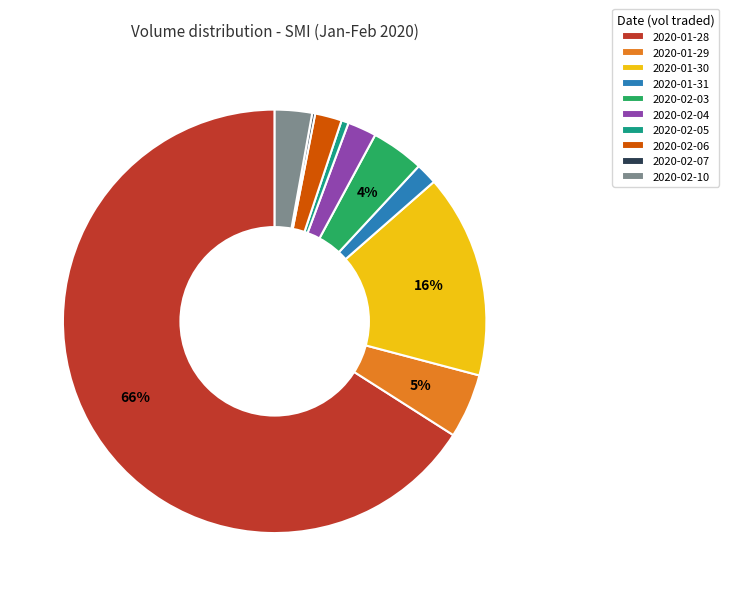

To the nearest percent, what portion does 2020-01-31 represent?

2%